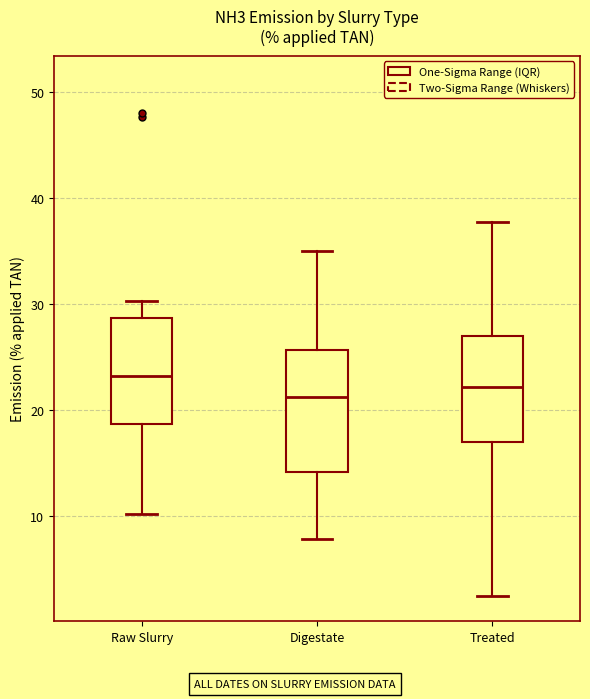

Reading left to right, read every box against the y-axis: the position of its median line, the range the box covers, and the ends of its whiskers. The values are not printed on the chart, so give them approximately, as read against the axis.

Raw Slurry: median 23, box 19 to 29, whiskers 10 to 30
Digestate: median 21, box 14 to 26, whiskers 8 to 35
Treated: median 22, box 17 to 27, whiskers 3 to 38